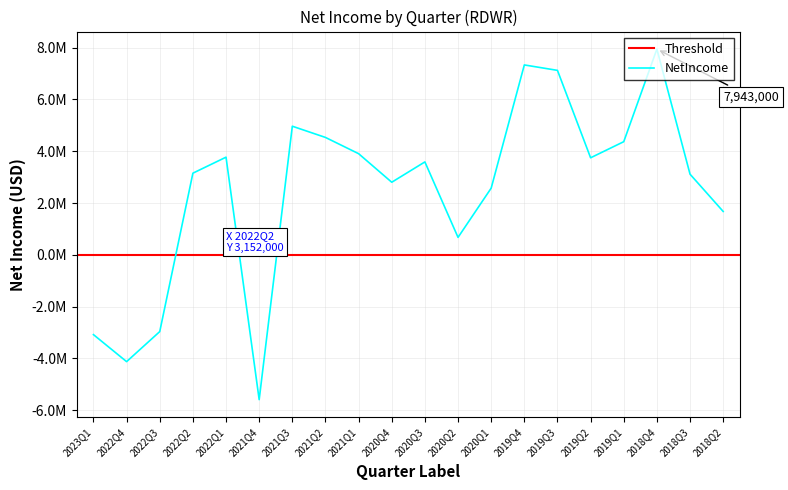

Which category has the lowest value across all series?

2021Q4